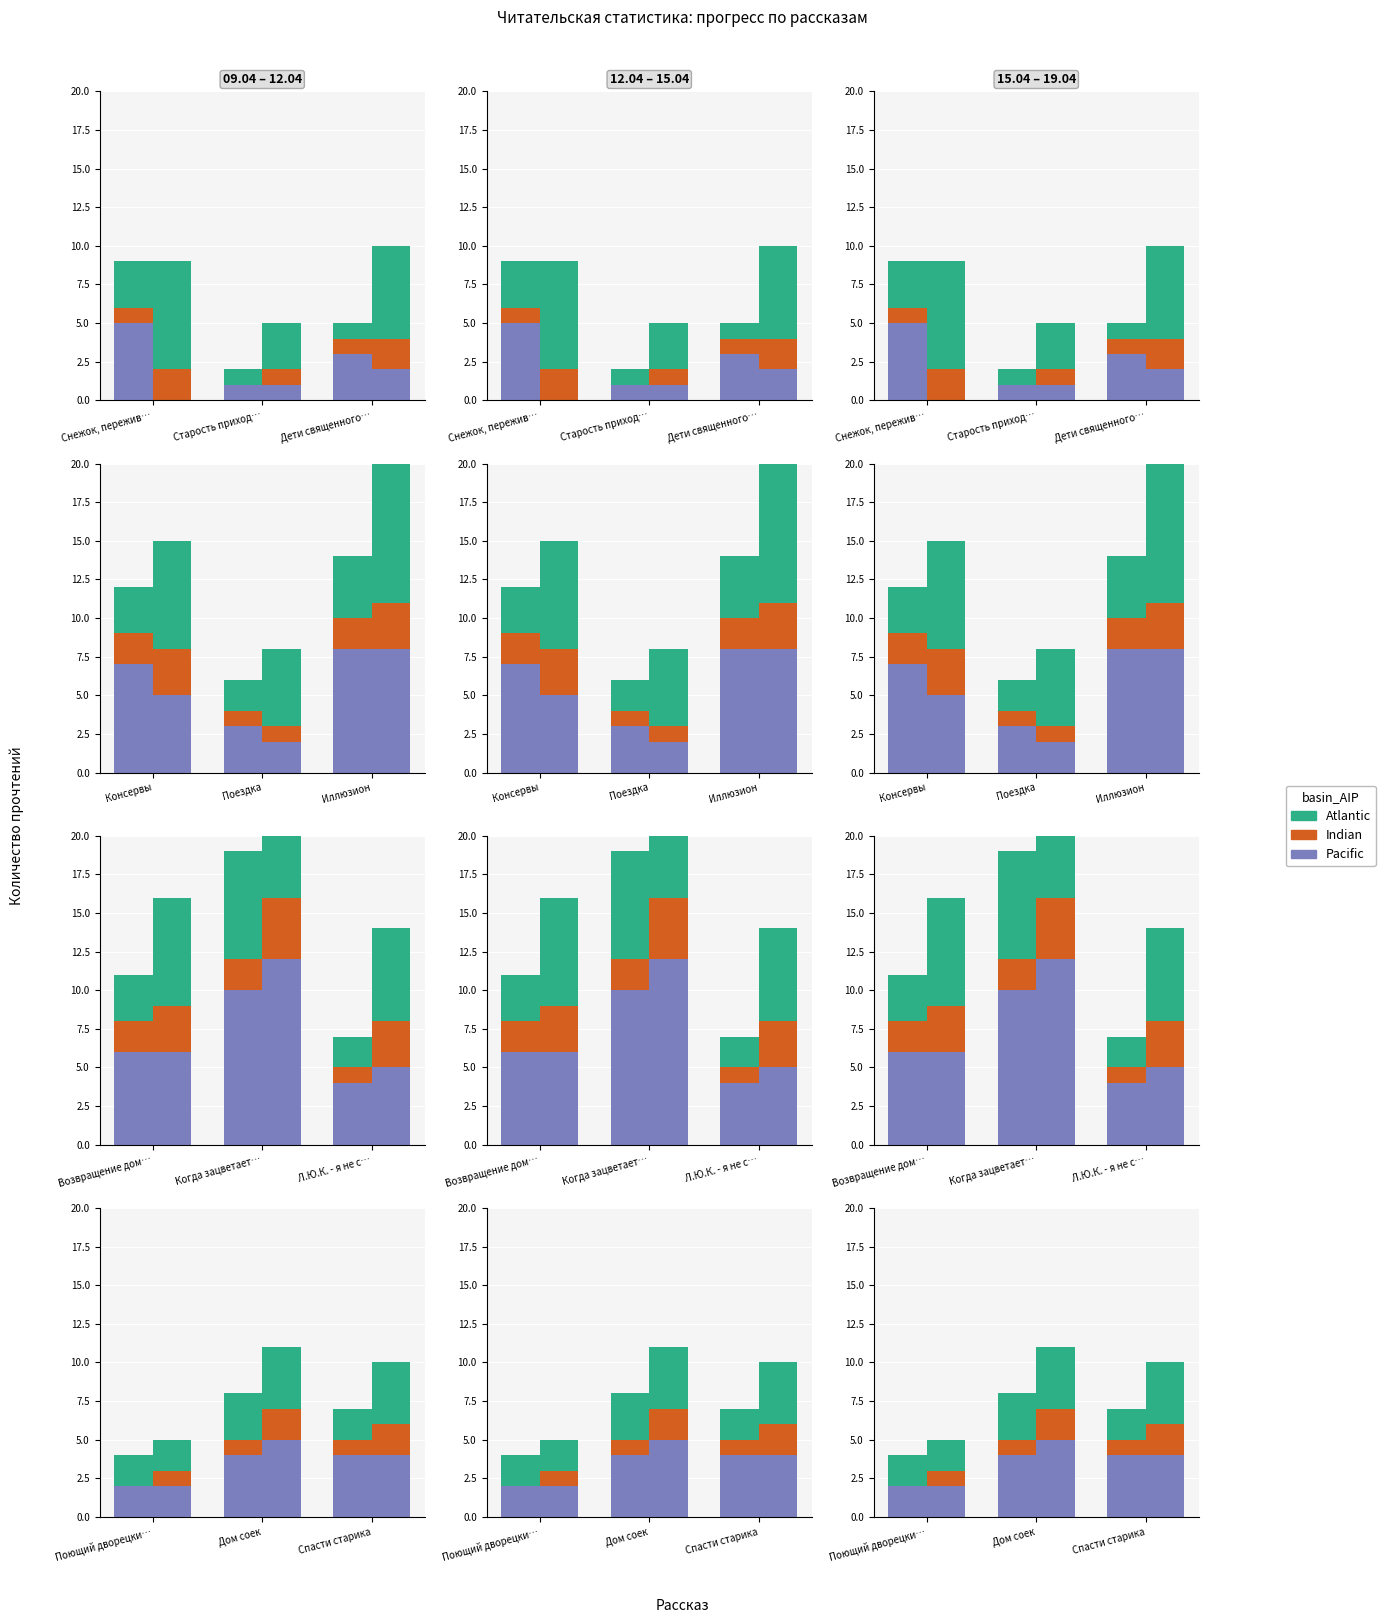

List the series in order of their overall mean, lowest first.

Indian, Atlantic, Pacific